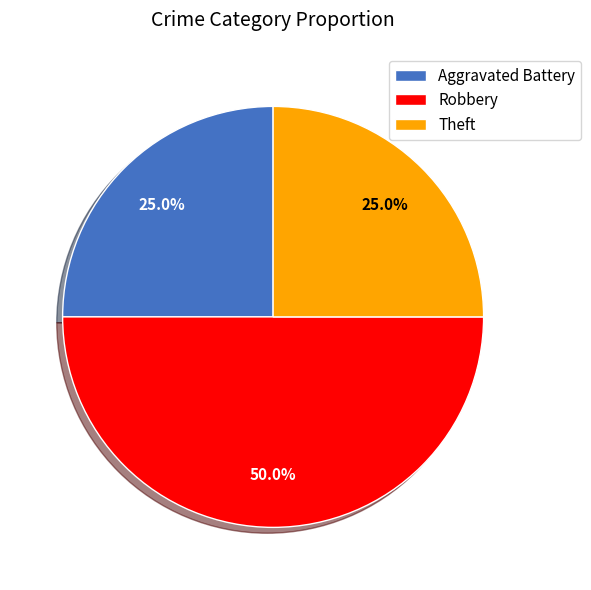

Which slice is the largest?

Robbery